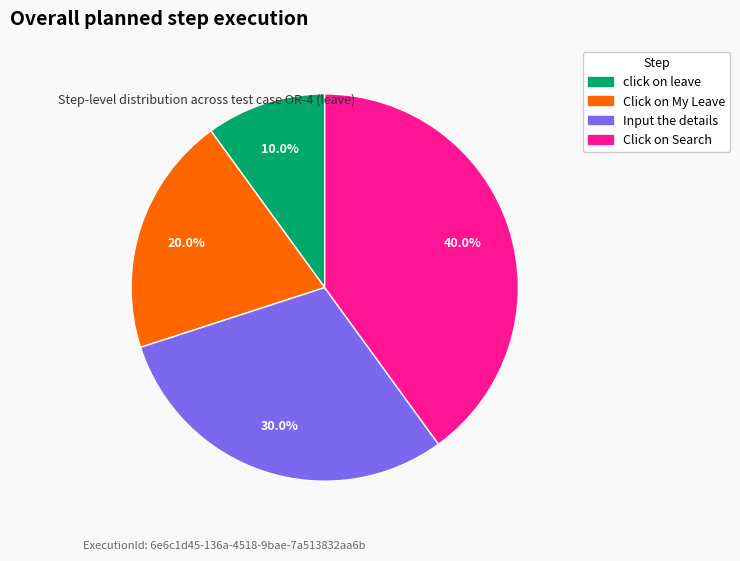

What is the smallest slice in the pie chart?

click on leave